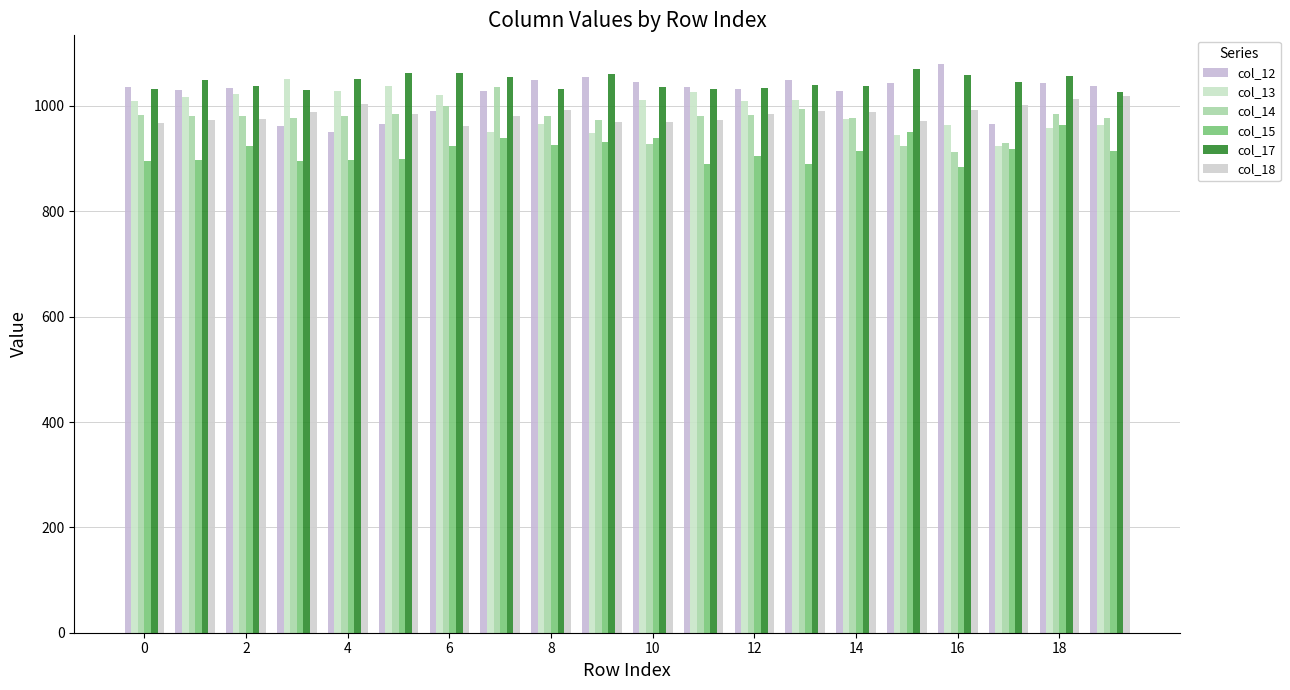

How many data points does each series have?

20